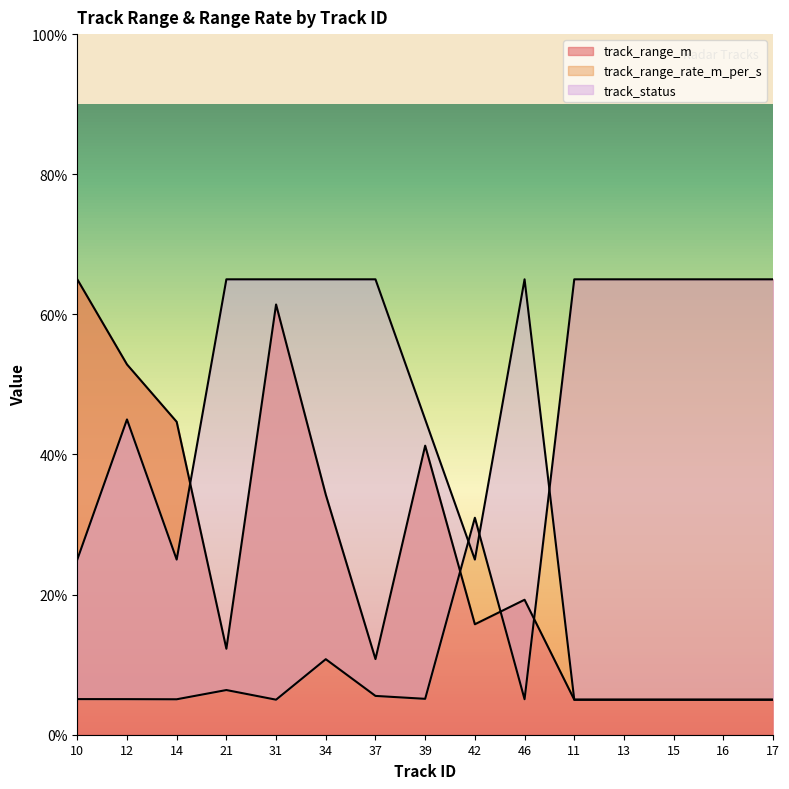

The track_status series shows 2.7 at 15. True or false?

False